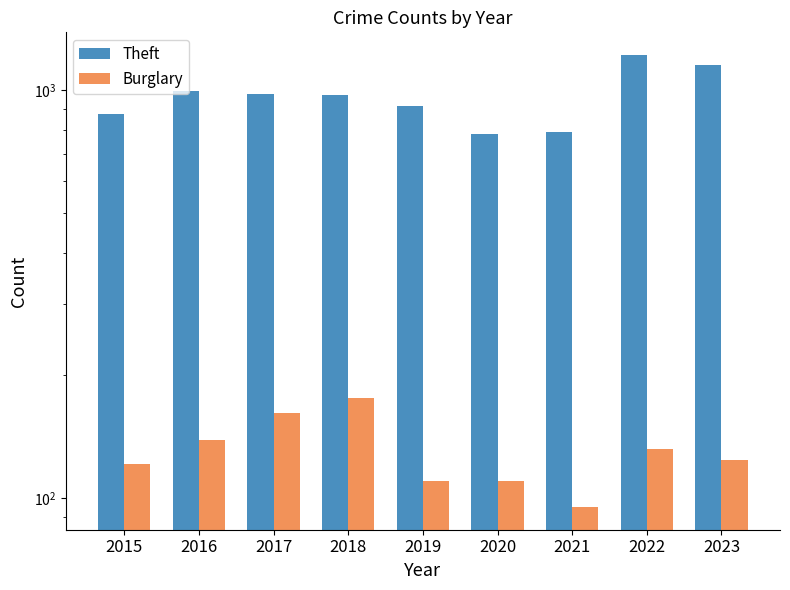

What is the average value of the Burglary series?

130